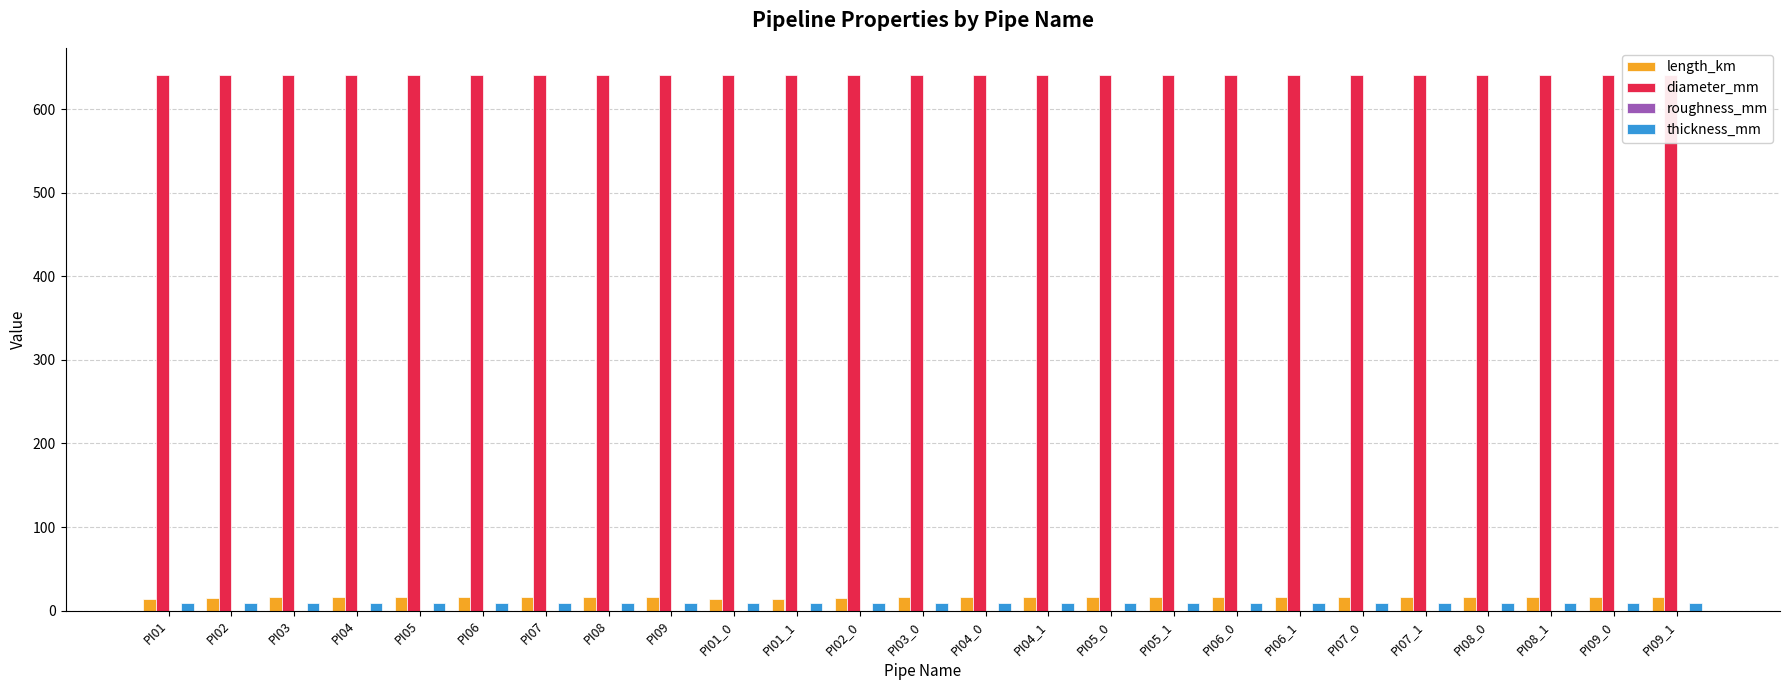

Which series has the widest spread of values?

length_km